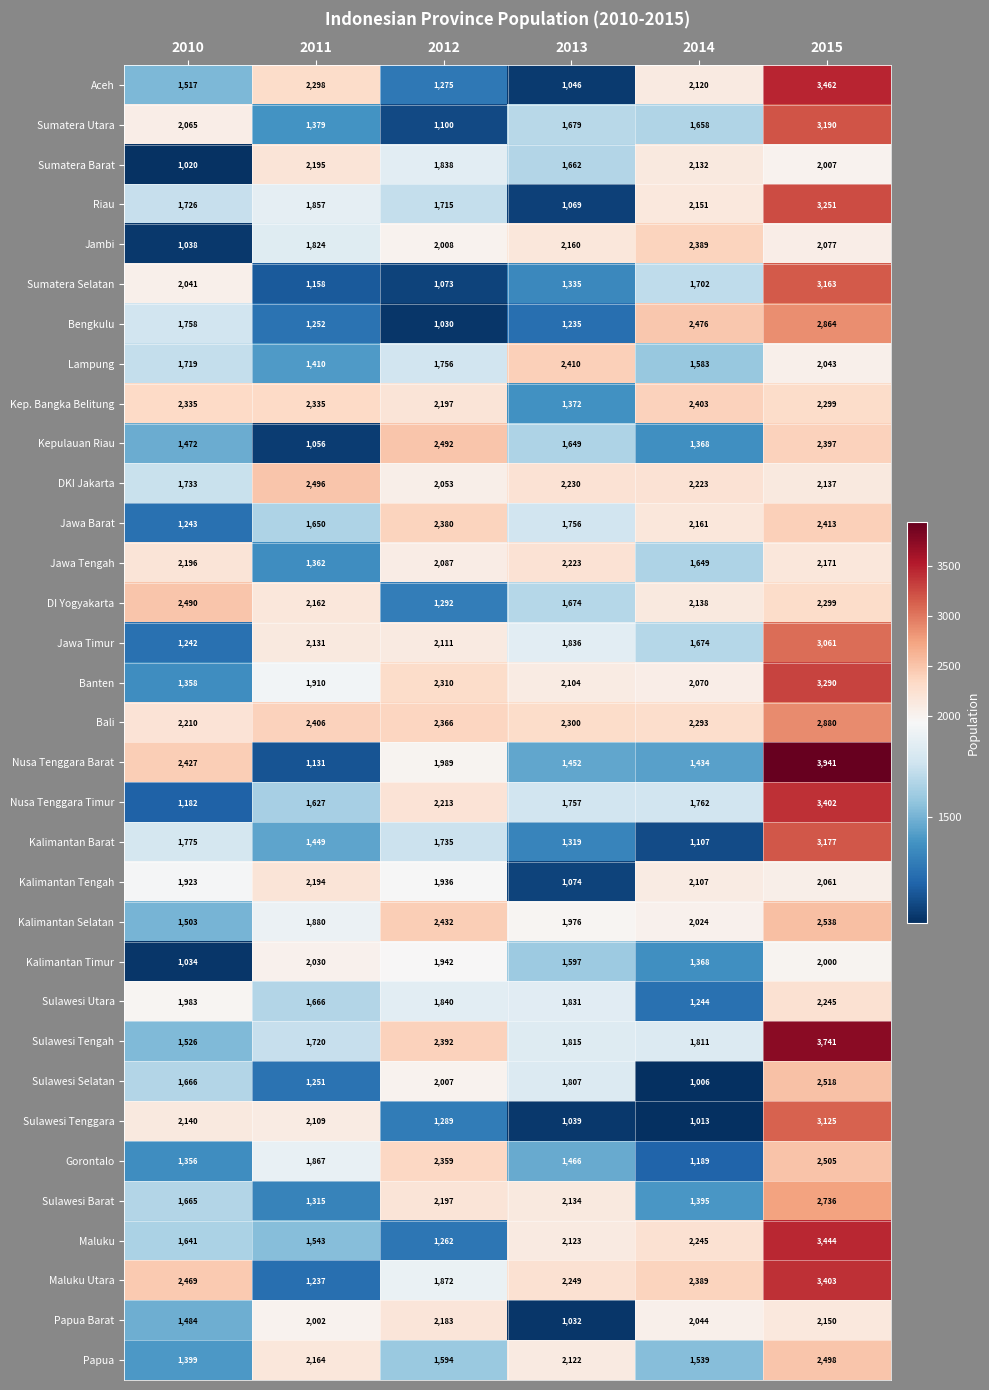

What is the spread (max minus min) of values at 2012?

1462